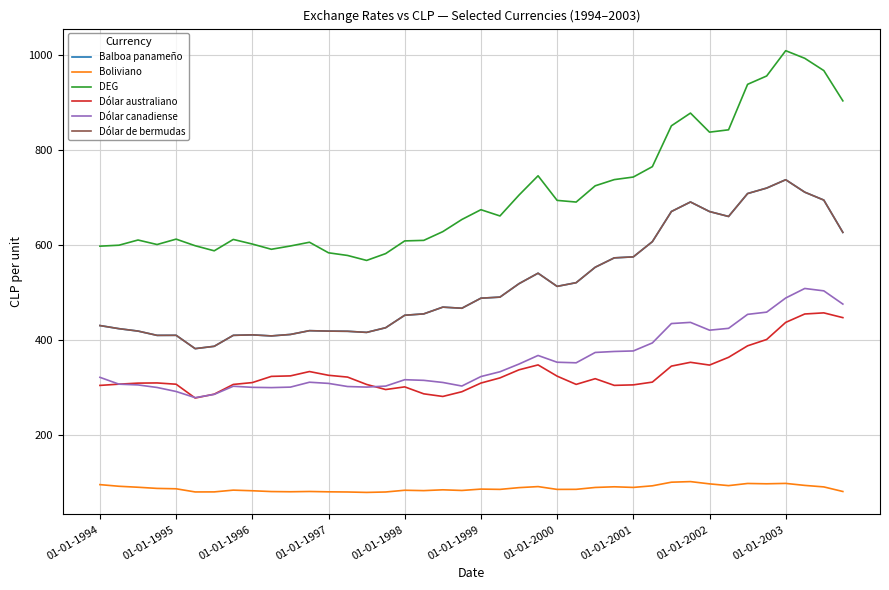

Is this an area chart (filled region under the line)?

No